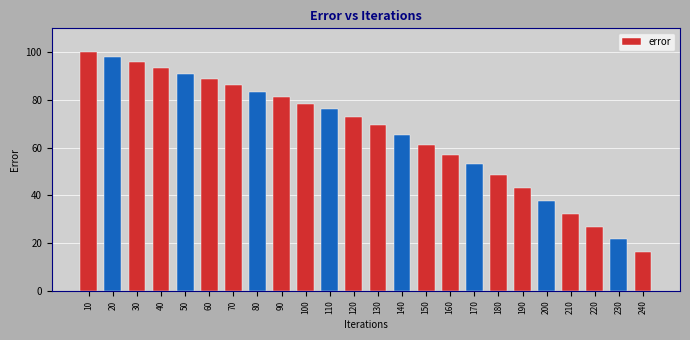

At which label is the value closest to 58?

160